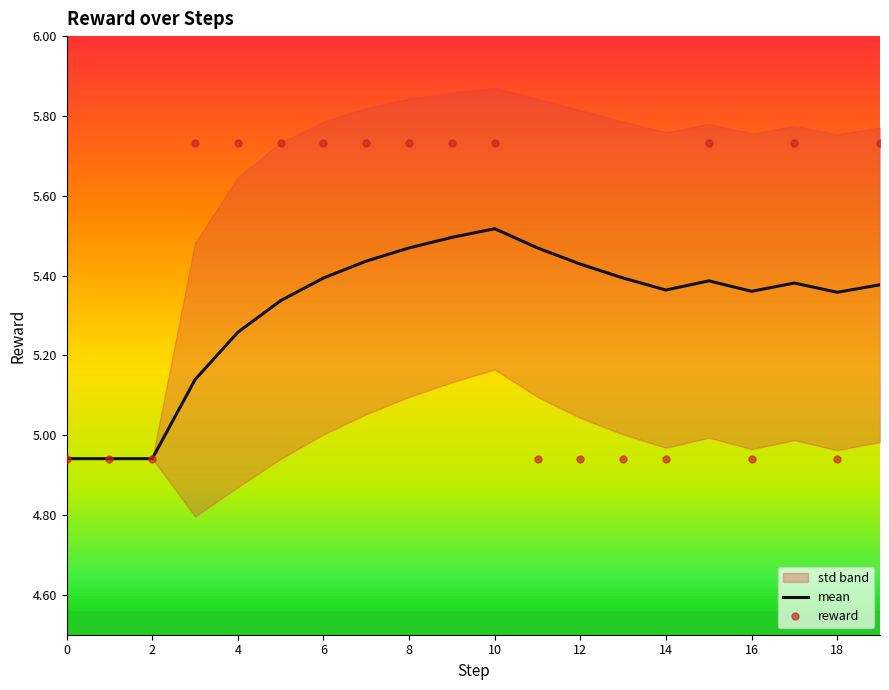

Which series ends up on top after the final intersection of reward and mean?

reward